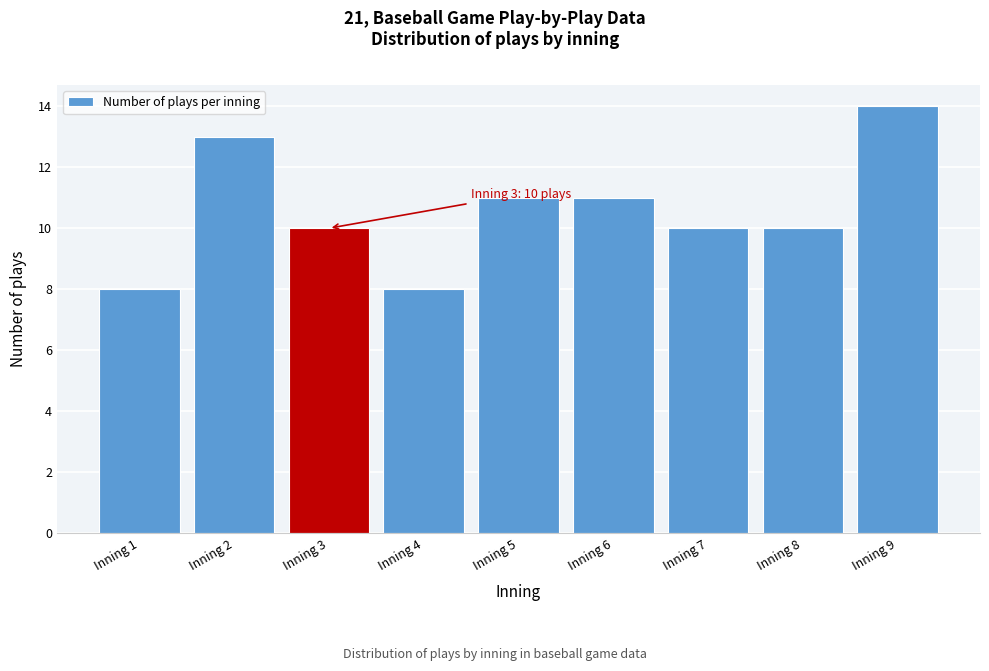

Reading left to right, transcribe all the data shown in this chart.

8	13	10	8	11	11	10	10	14